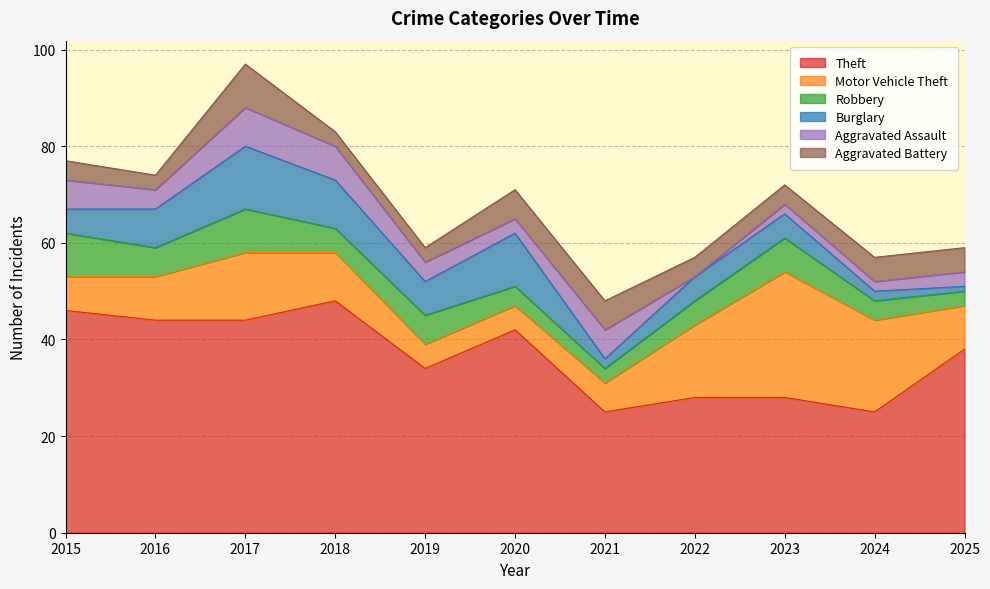

True or false: Theft and Aggravated Assault intersect in this chart.

False